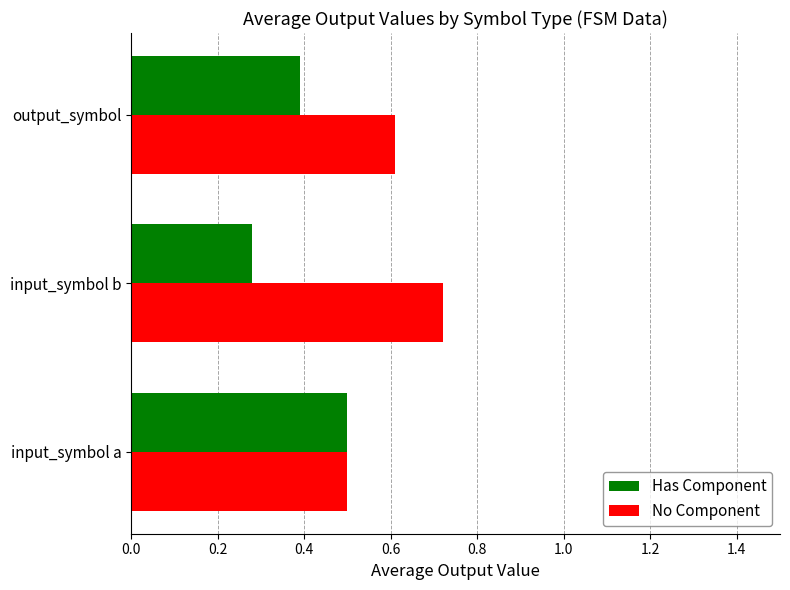

Which category has the highest value across all series?

input_symbol b